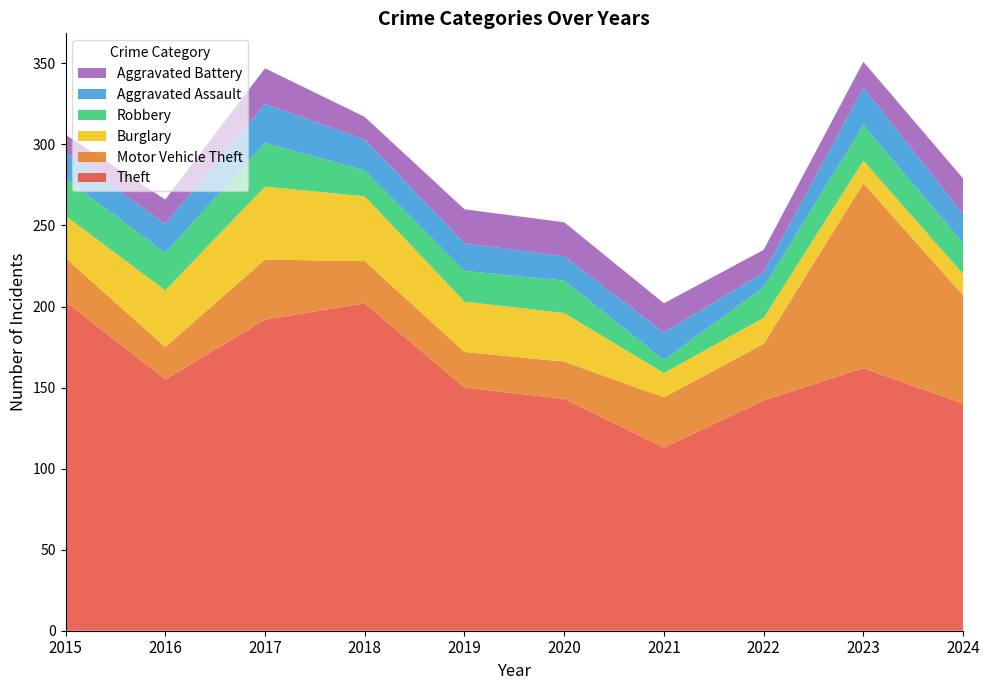

Reading left to right, what are all the values shown in this chart?

Theft: 2015=203	2016=155	2017=192	2018=202	2019=150	2020=143	2021=113	2022=142	2023=162	2024=140
Motor Vehicle Theft: 2015=27	2016=20	2017=37	2018=26	2019=22	2020=23	2021=31	2022=35	2023=114	2024=67
Burglary: 2015=26	2016=35	2017=45	2018=40	2019=31	2020=30	2021=15	2022=16	2023=14	2024=13
Robbery: 2015=23	2016=23	2017=27	2018=16	2019=19	2020=20	2021=8	2022=19	2023=22	2024=19
Aggravated Assault: 2015=16	2016=18	2017=24	2018=19	2019=17	2020=15	2021=17	2022=9	2023=23	2024=18
Aggravated Battery: 2015=11	2016=15	2017=22	2018=14	2019=21	2020=21	2021=18	2022=14	2023=16	2024=22